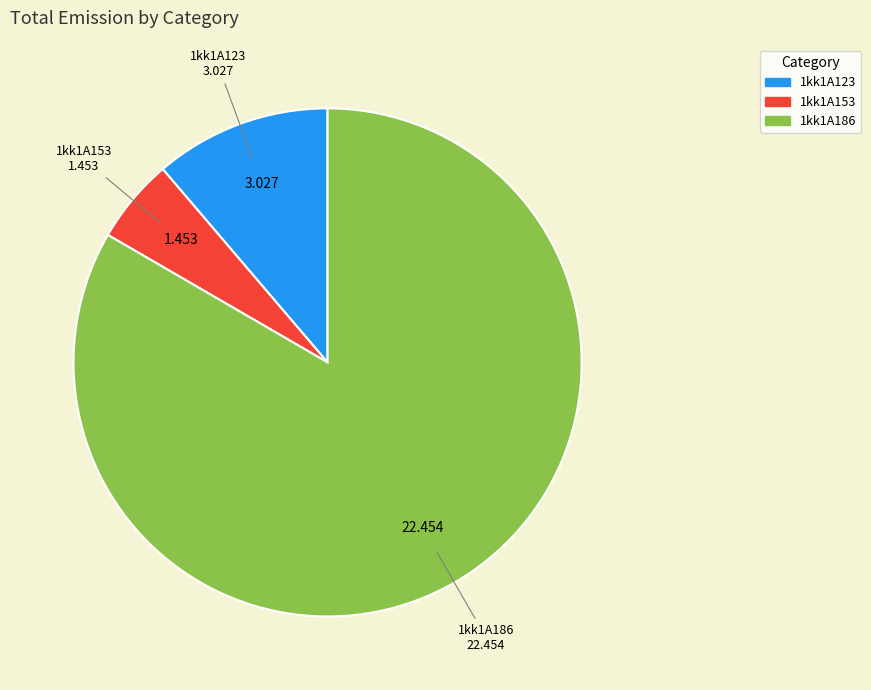

Is it true that 1kk1A186 is 83% of the pie?

True